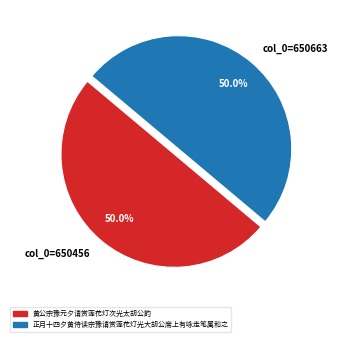

What percentage is NOT represented by col_0=650456?

50.0%